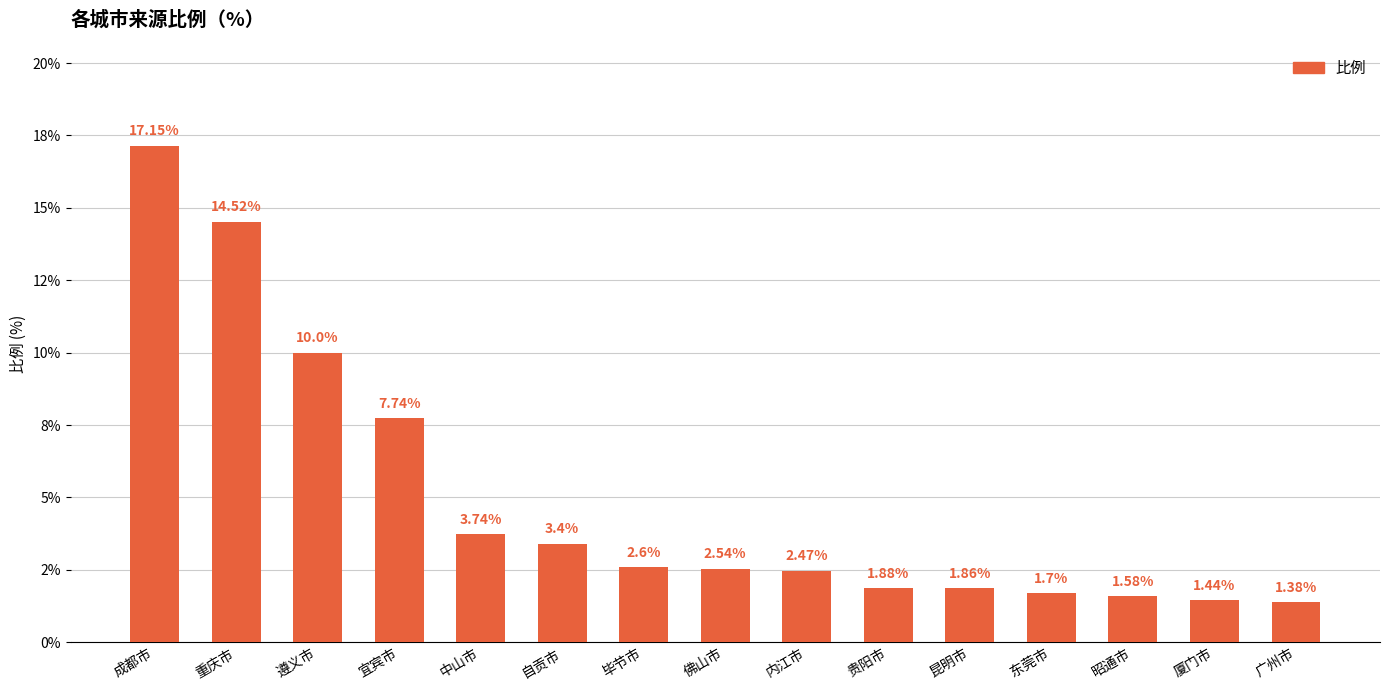

Are the bars horizontal?

No